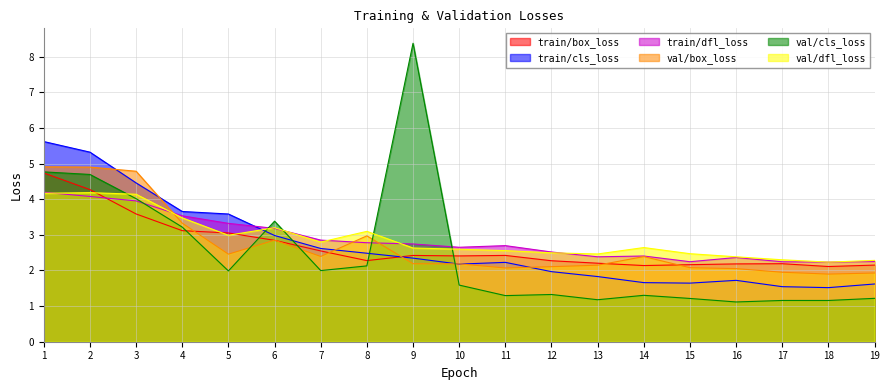

Which label corresponds to the smallest value in the chart?

16